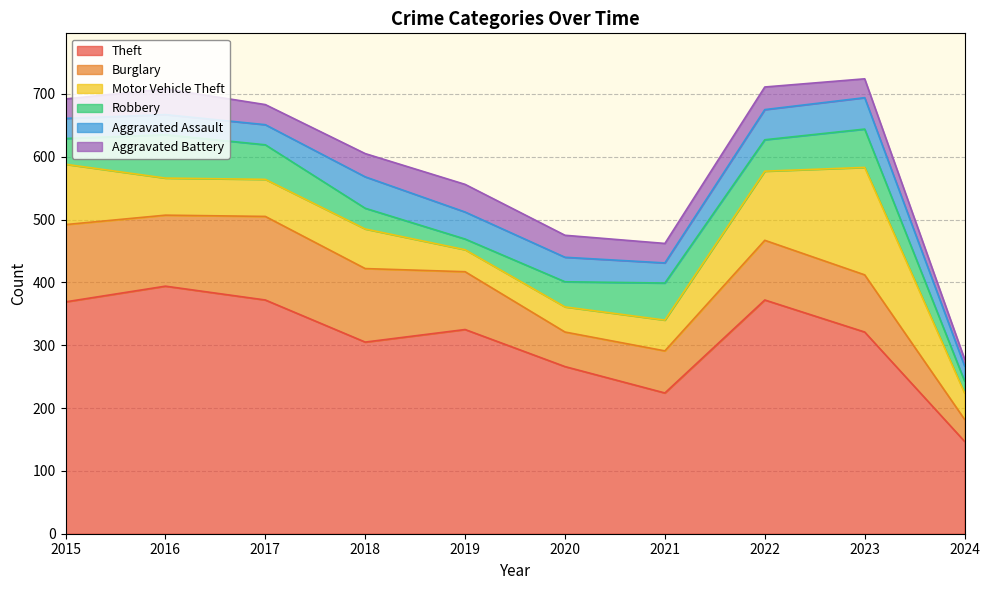

At which category does Burglary reach its first local peak?

2017